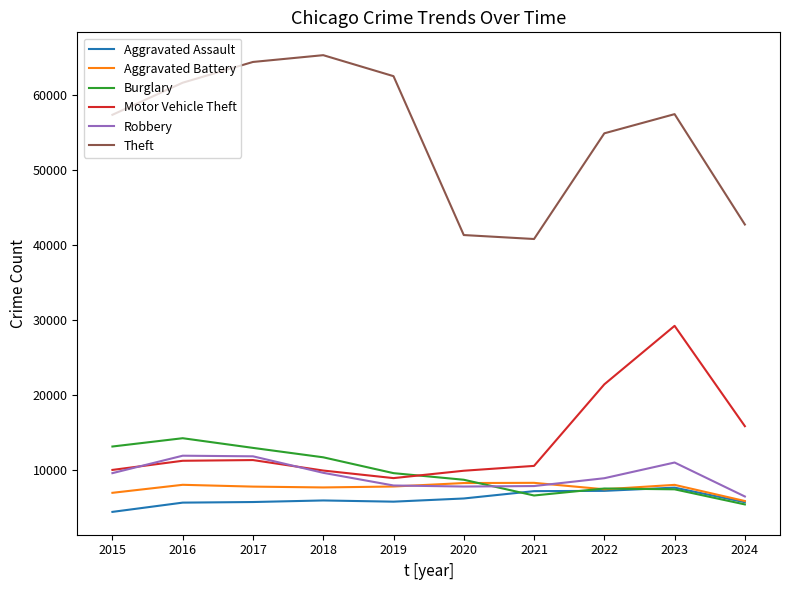

What is the smallest value displayed?

4480